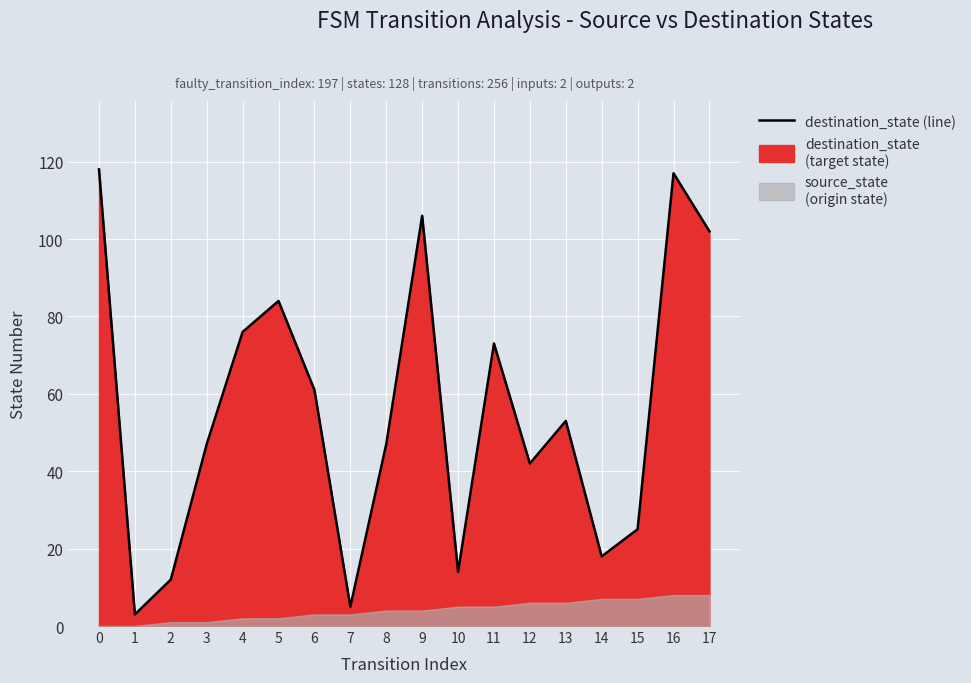

Approximately how many times larger is the value at 3 compared to 13?

0.9